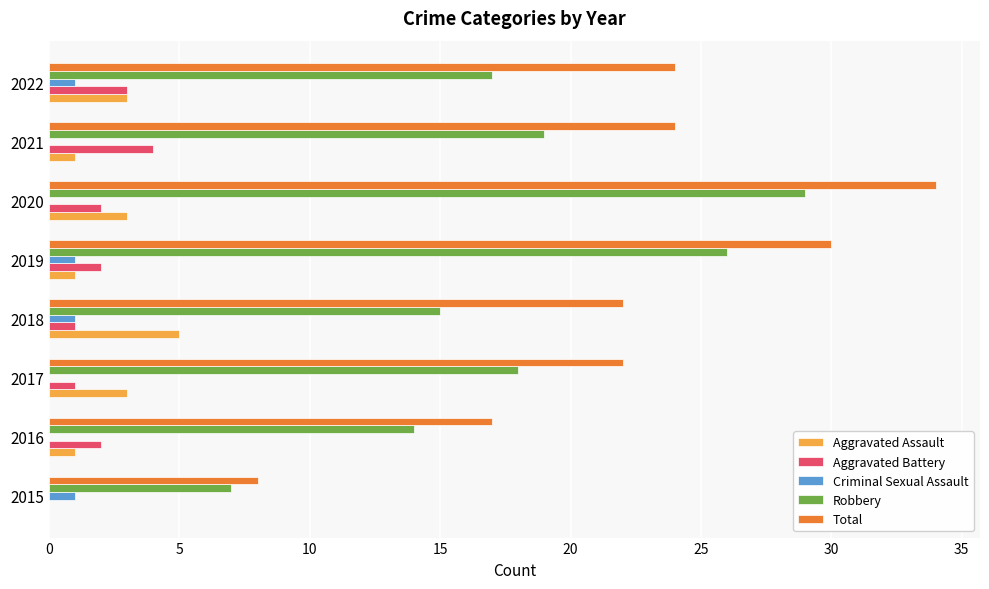

Which series changed the most between 2017 and 2020?

Total